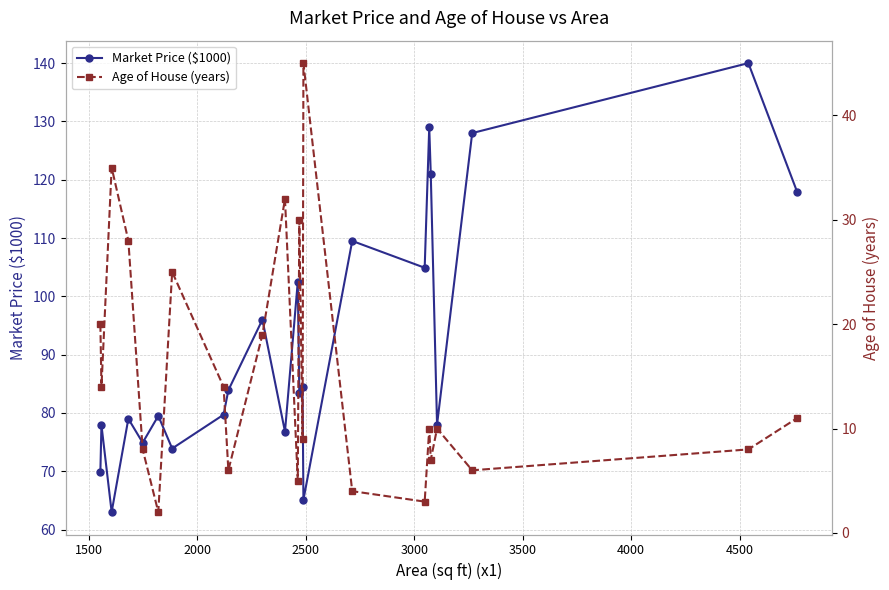

Reading right to left, what are all the values shown in this chart?

Market Price ($1000): 117.9	140.0	128.0	78.0	121.0	129.0	104.9	109.5	65.1	84.5	83.4	102.5	76.8	96.0	83.9	79.7	73.9	79.5	74.9	79.0	63.0	77.9	69.9
Age of House (years): 11.0	8.0	6.0	10.0	7.0	10.0	3.0	4.0	45.0	9.0	30.0	5.0	32.0	19.0	6.0	14.0	25.0	2.0	8.0	28.0	35.0	14.0	20.0